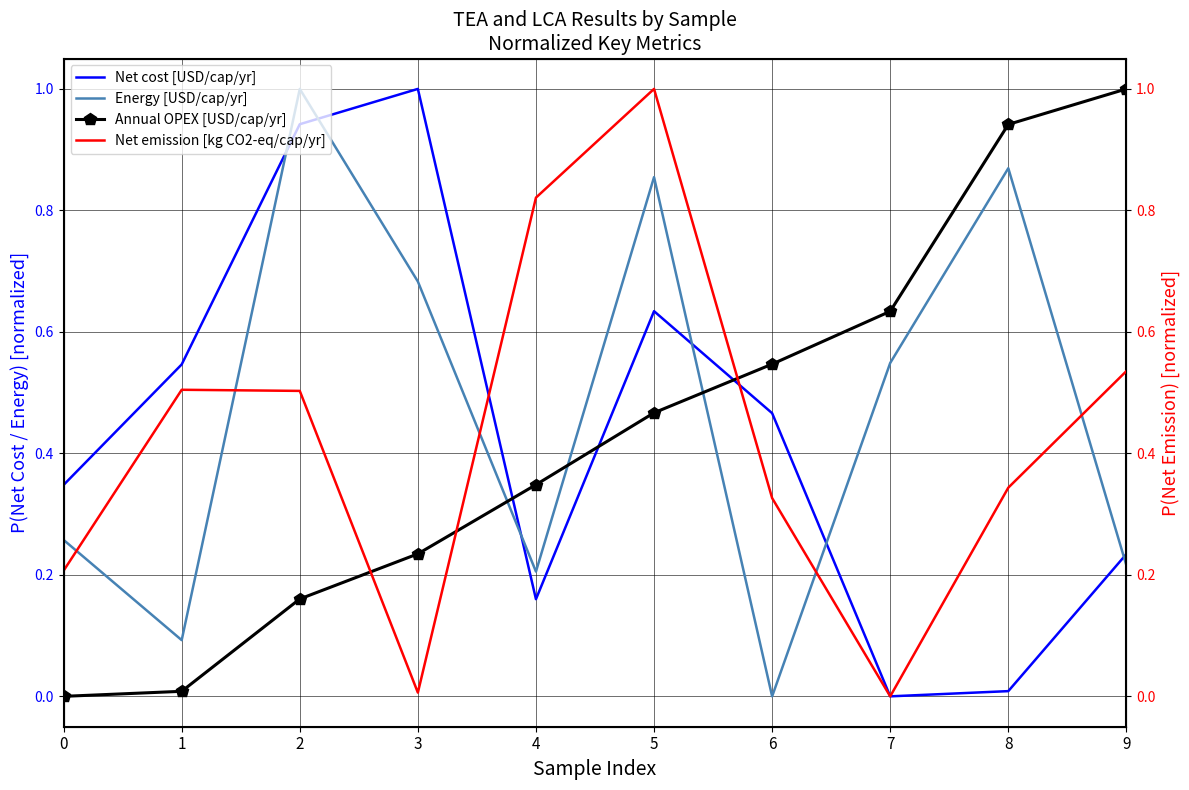

Where do Energy [USD/cap/yr] and Net cost [USD/cap/yr] first cross each other?

1 and 2